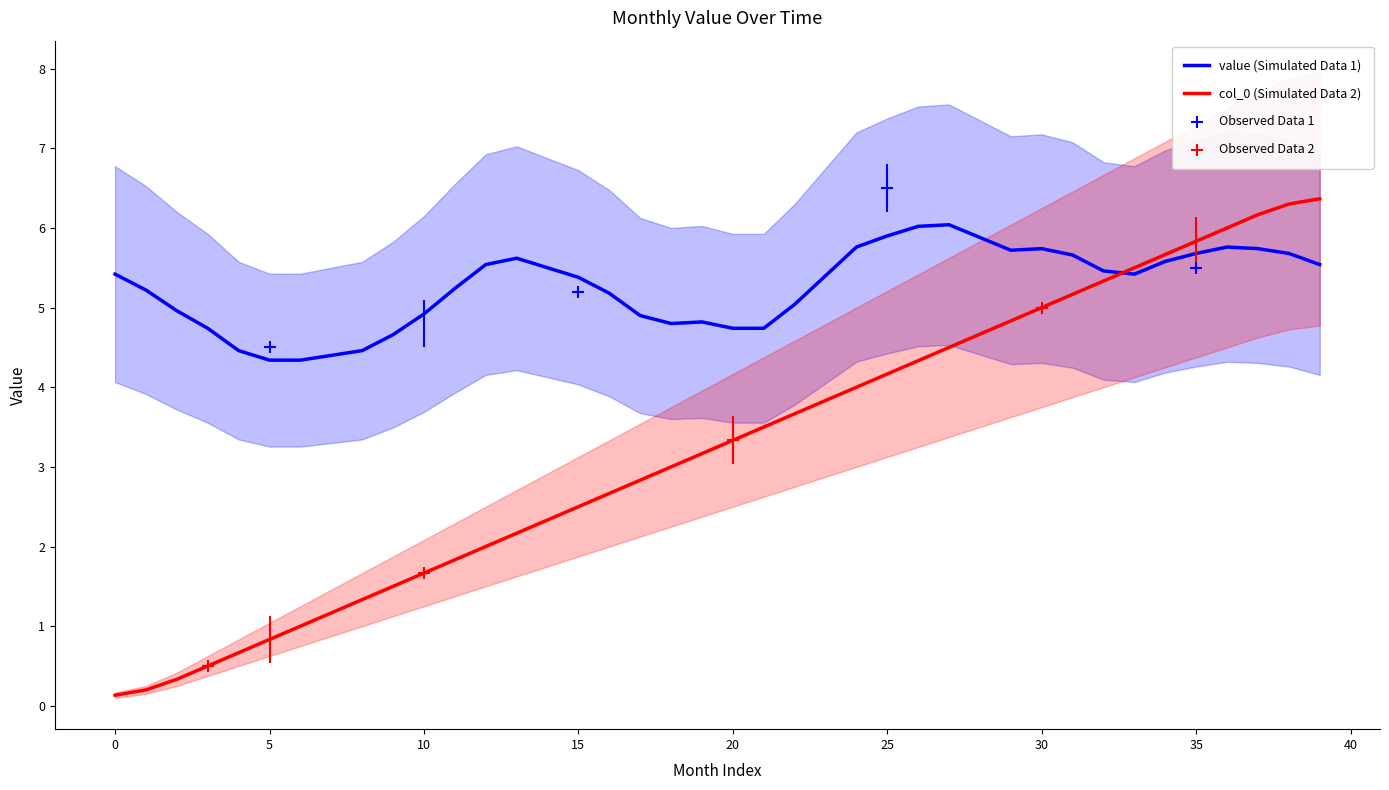

What is the maximum value for value (Simulated Data 1)?

6.0